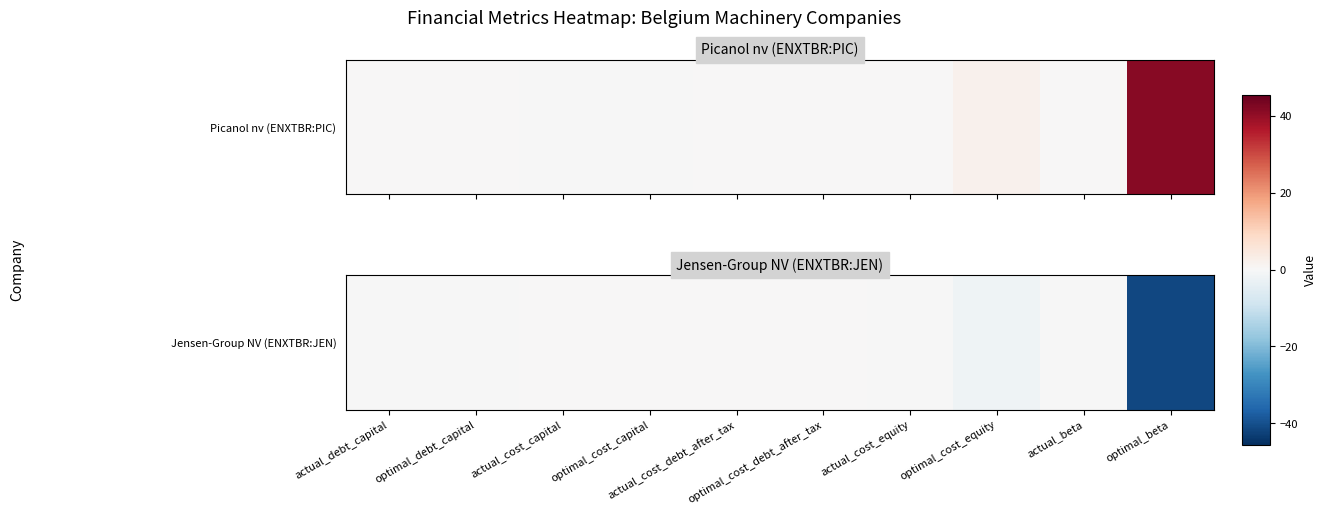

Is it true that the value at optimal_cost_debt_after_tax is 23.9?

False